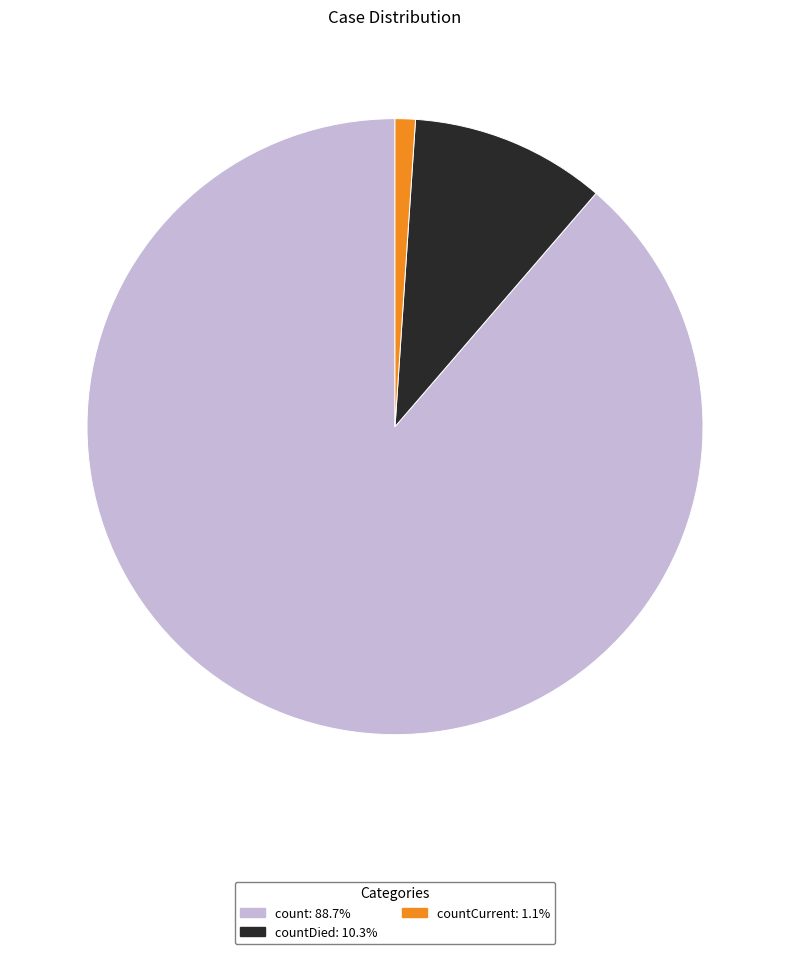

Is there any slice that represents more than half of the pie?

Yes